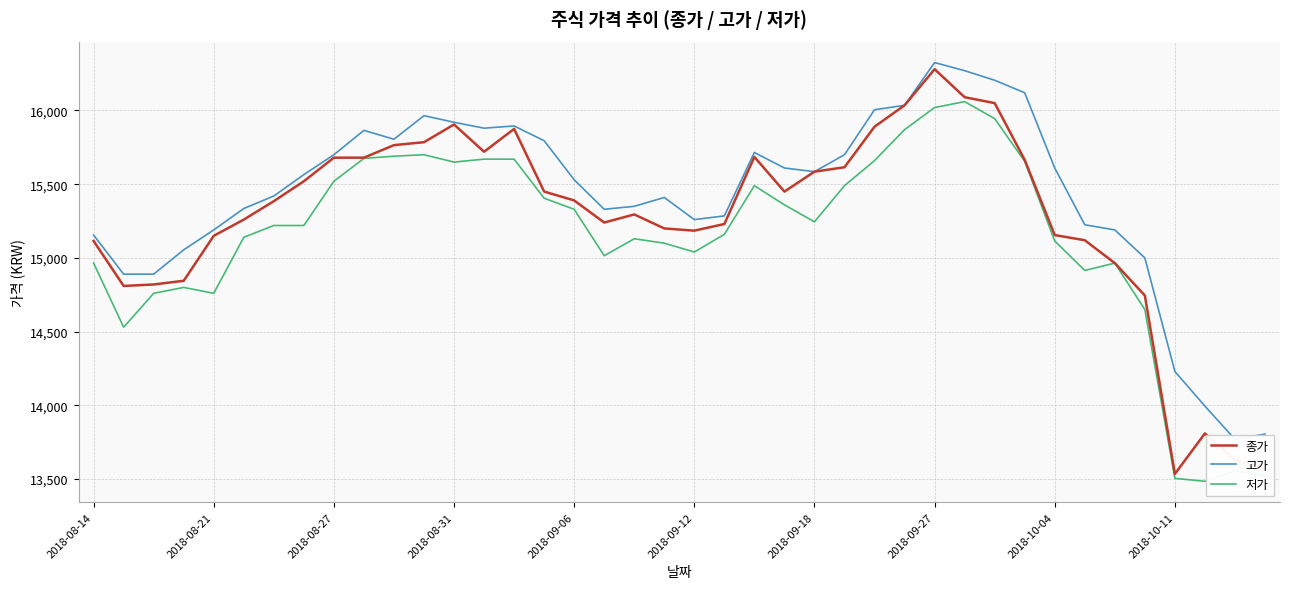

What is the spread (max minus min) of values at 2018-08-14?

190